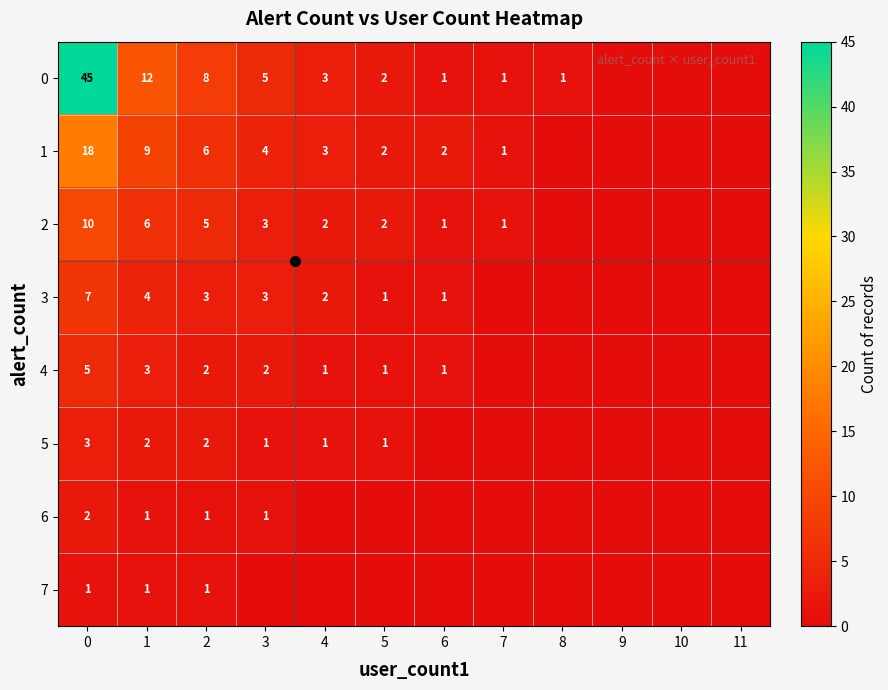

True or false: 1 has a value of 18 at 0.

True